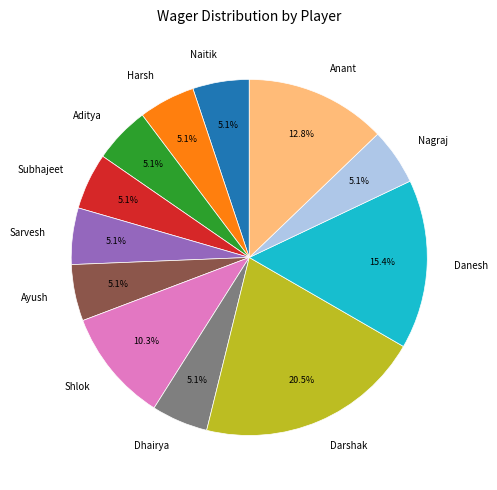

What percentage is NOT represented by Aditya?

94.9%